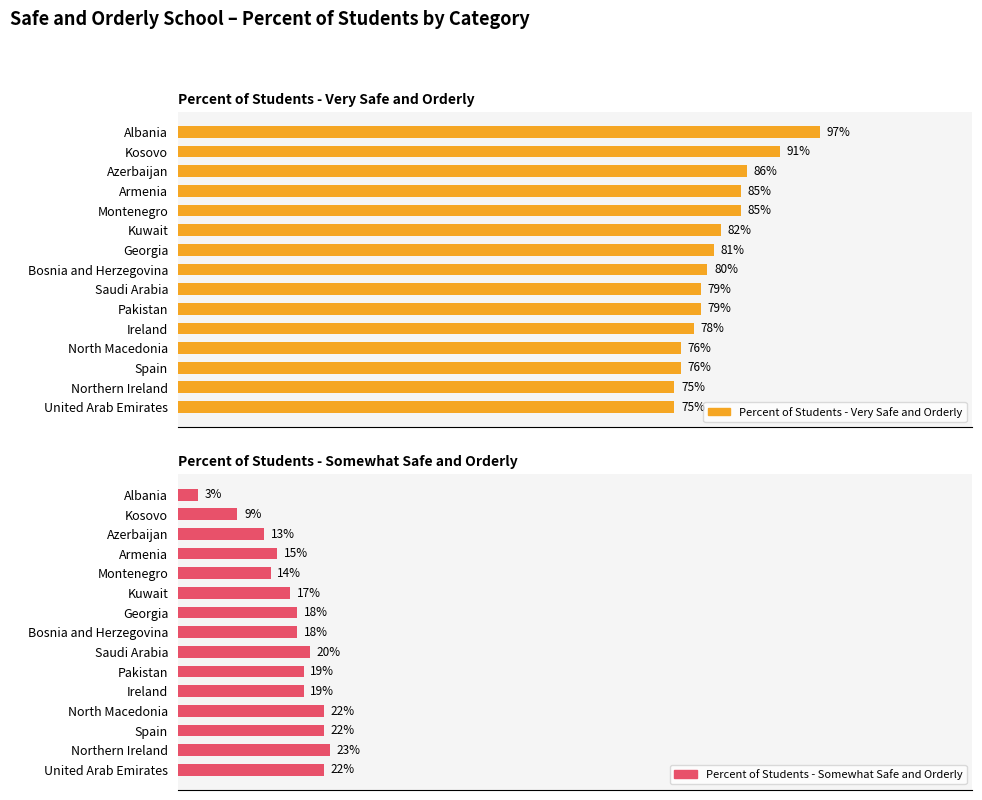

True or false: Percent of Students - Very Safe and Orderly has a value of 27 at Azerbaijan.

False